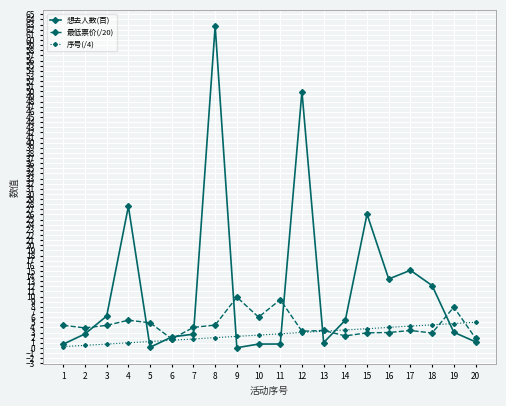

List the series in order of their peak value, highest first.

想去人数(百), 最低票价(/20), 序号(/4)